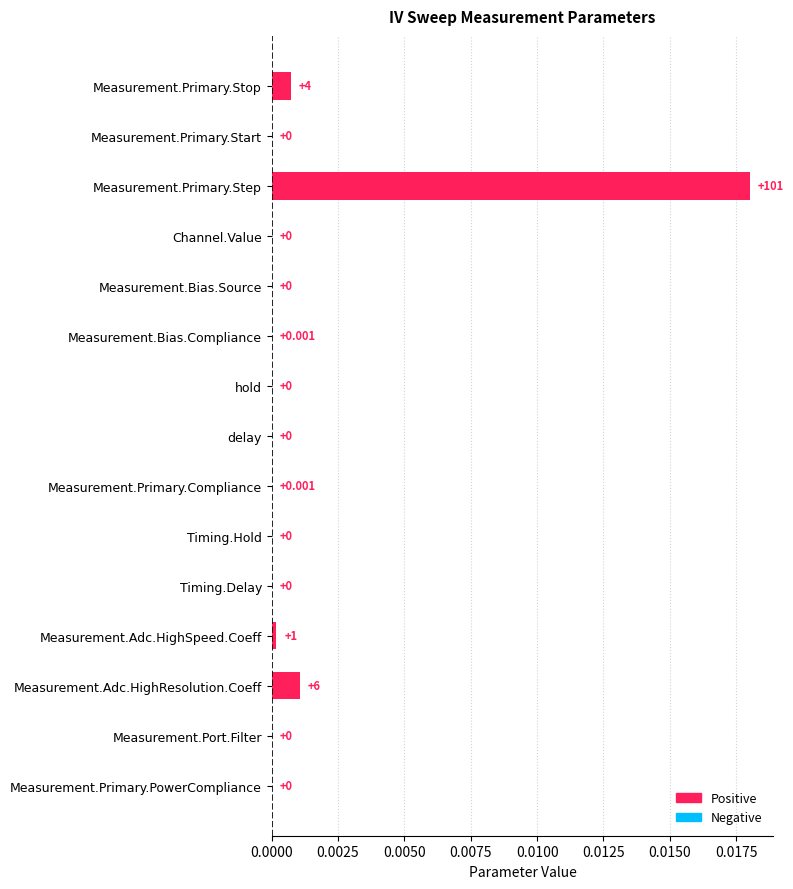

At which category does the chart reach its peak across all series?

Measurement.Primary.Step